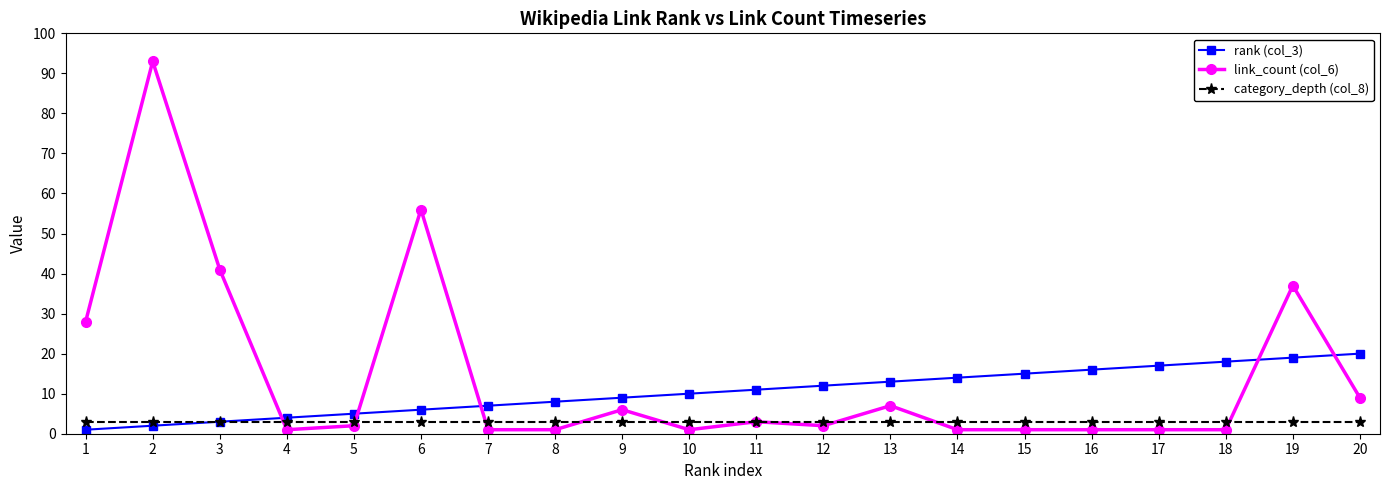

True or false: rank (col_3) has a value of 23 at 16.

False